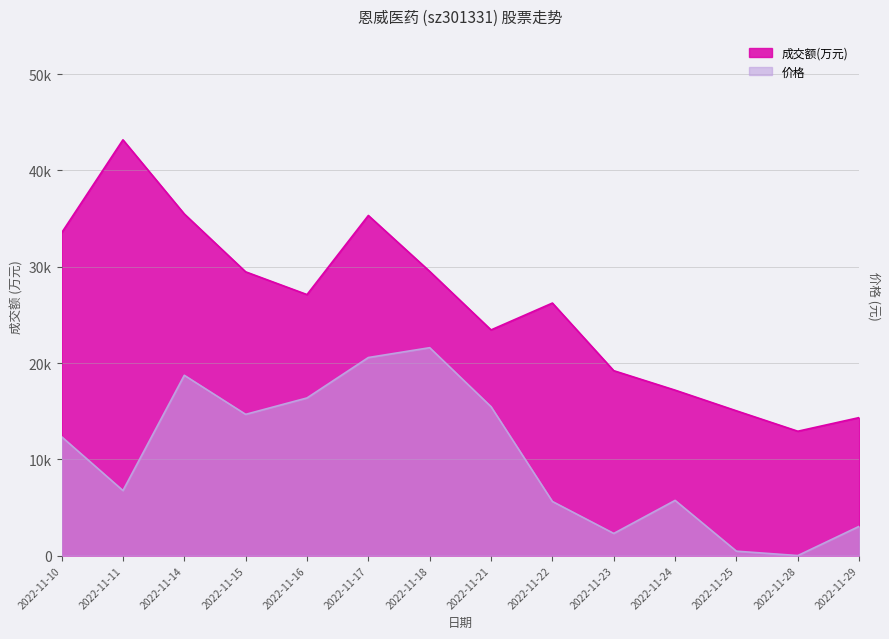

Where is the first local minimum for 成交额(万元)?

2022-11-16